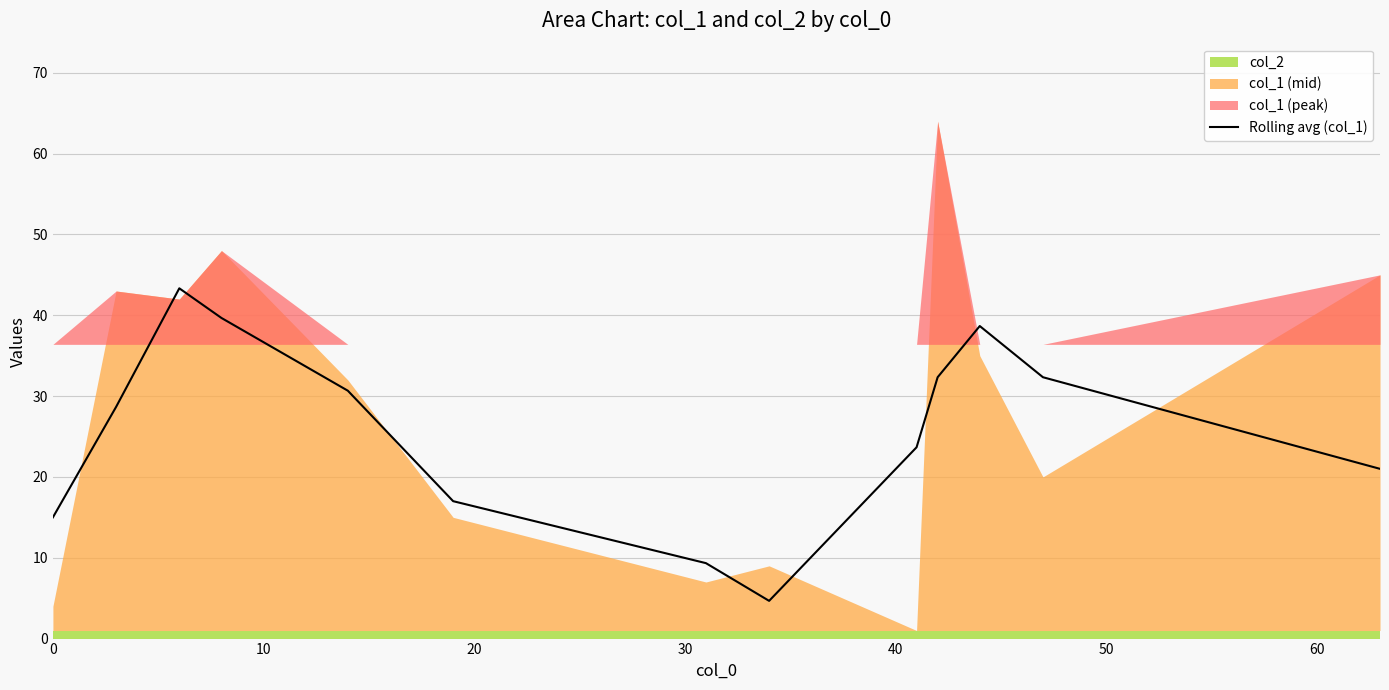

What is the lowest value of the Rolling avg (col_1) series?

4.7